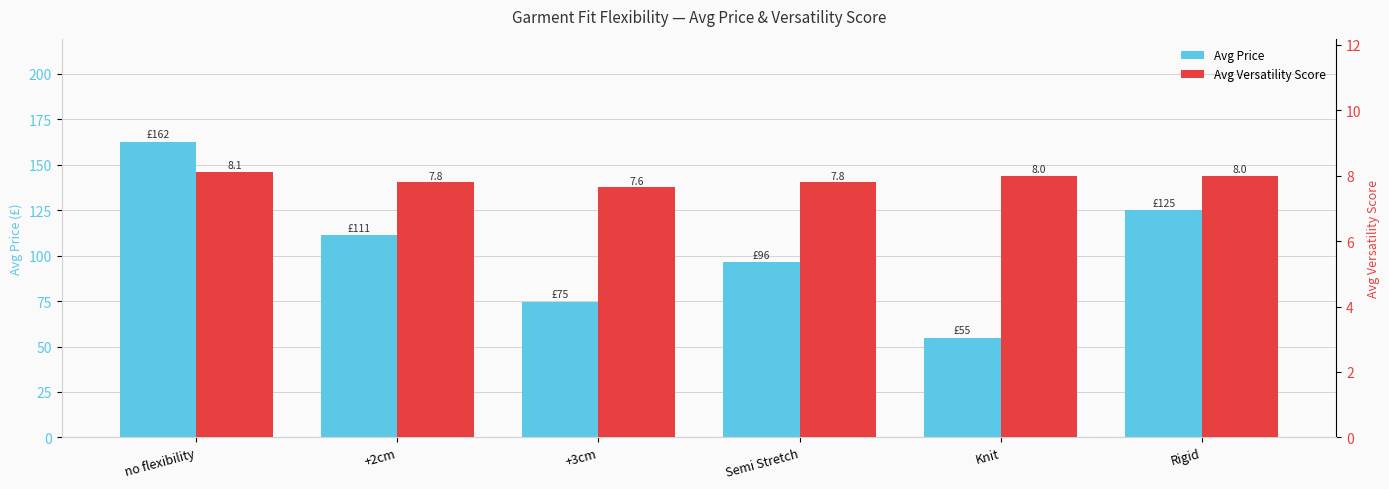

Is the value of Avg Versatility Score at no flexibility greater than the value of Avg Price at +2cm?

No